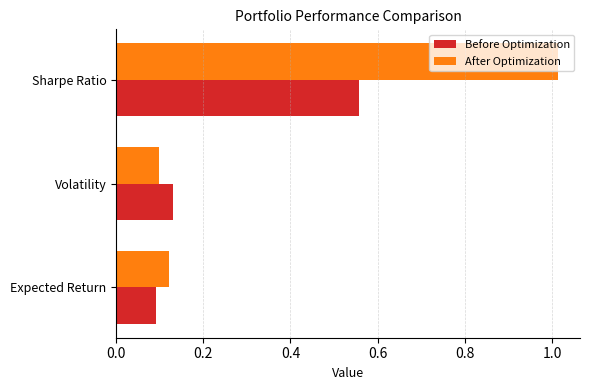

What are all the series names shown in the legend?

Before Optimization, After Optimization